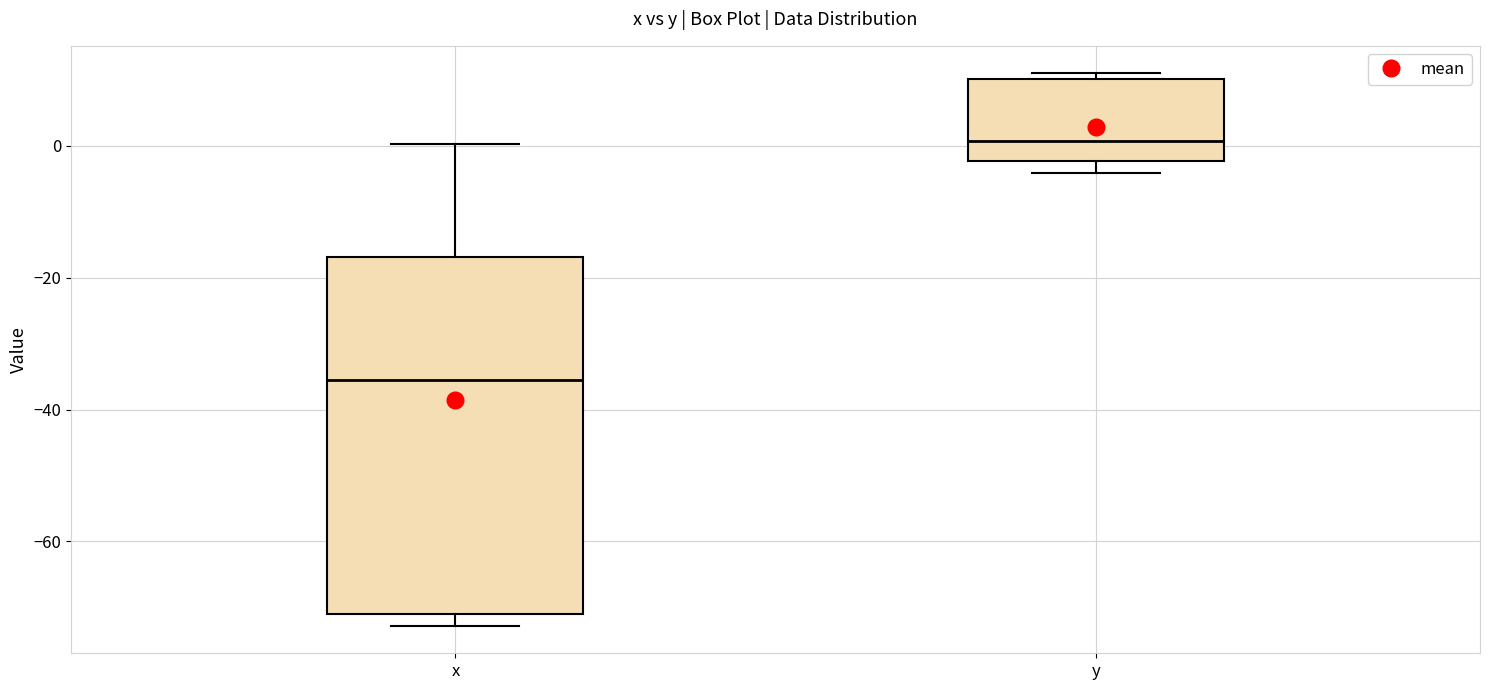

Which box is the tallest, from its lower edge to its upper edge?

x